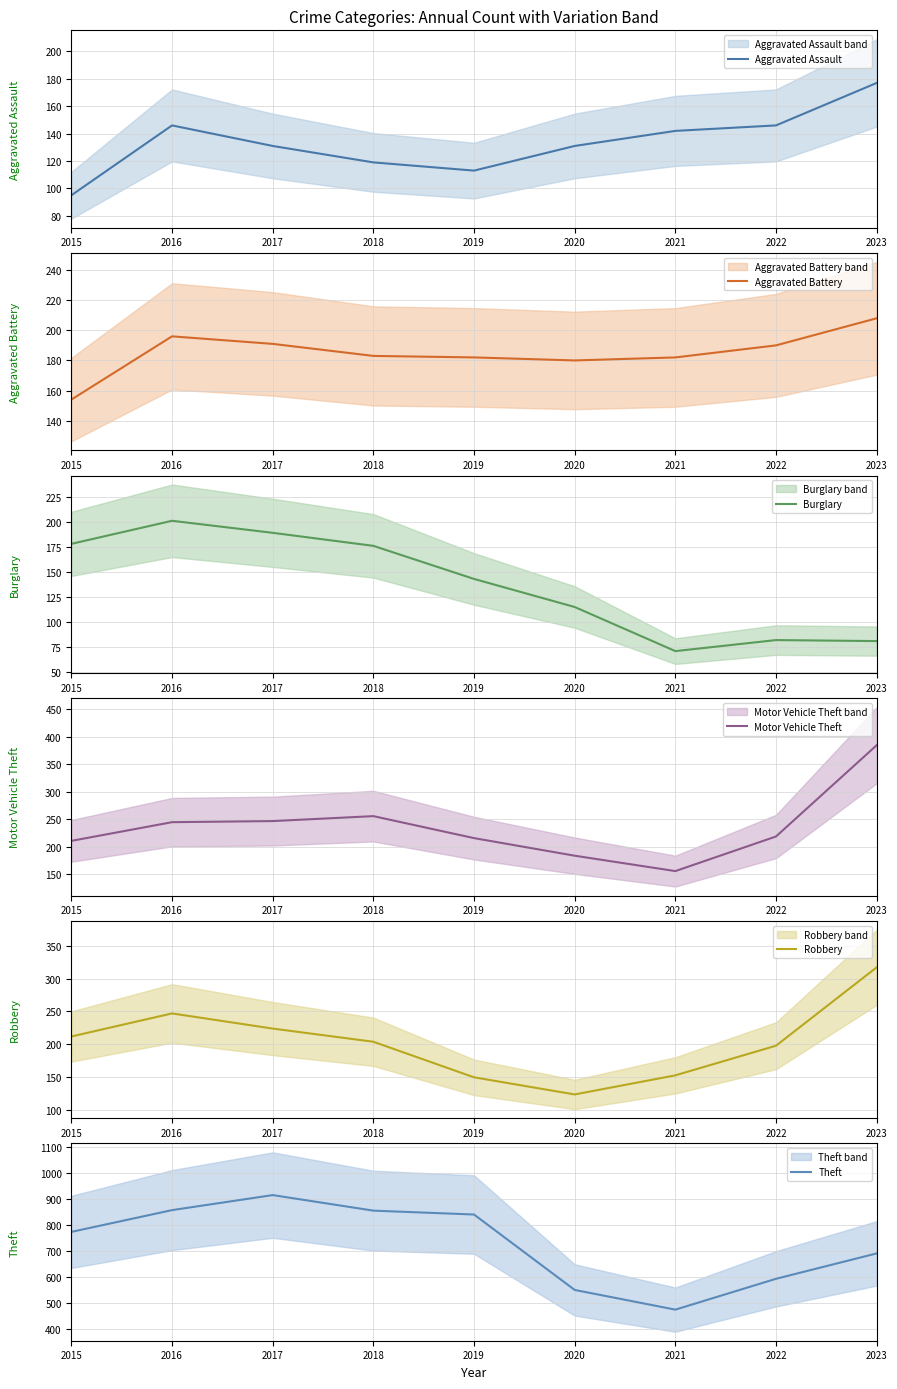

What is the spread (max minus min) of values at 2016?

712